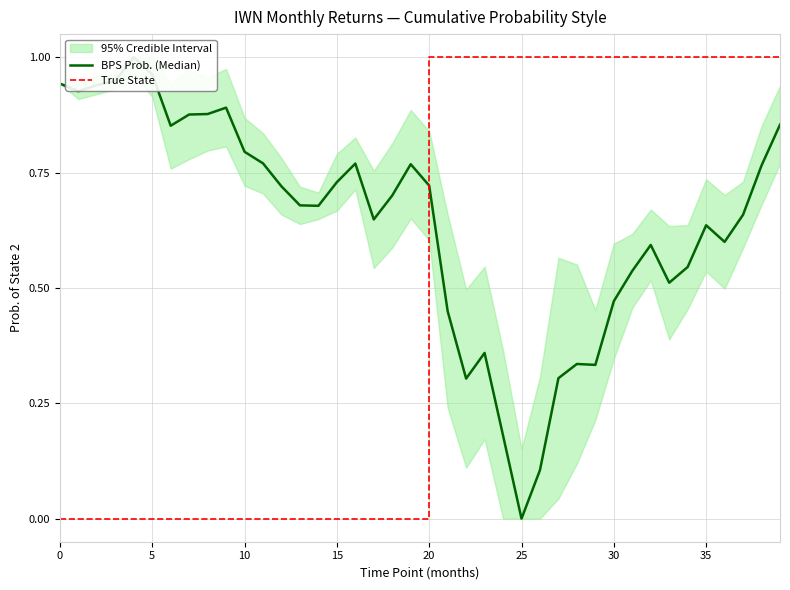

Does the chart have visible grid lines?

Yes